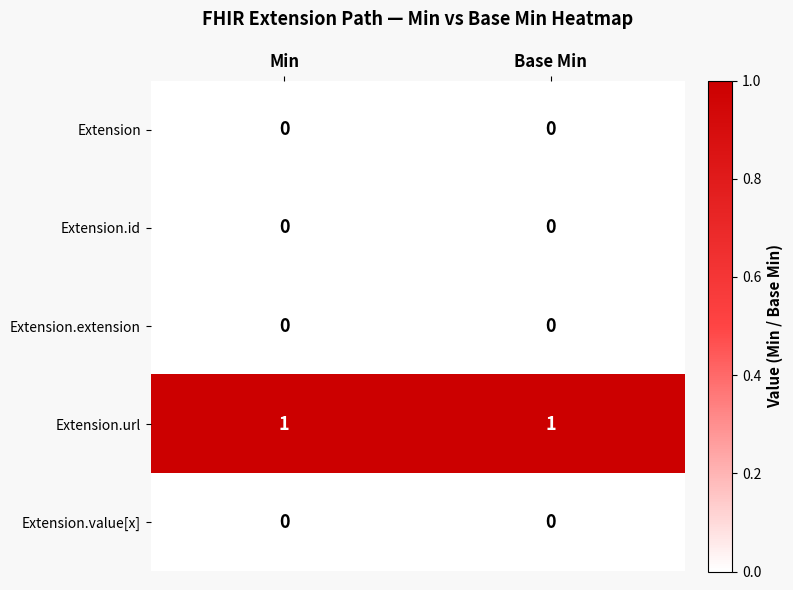

The Extension.url series shows 0 at Base Min. True or false?

False